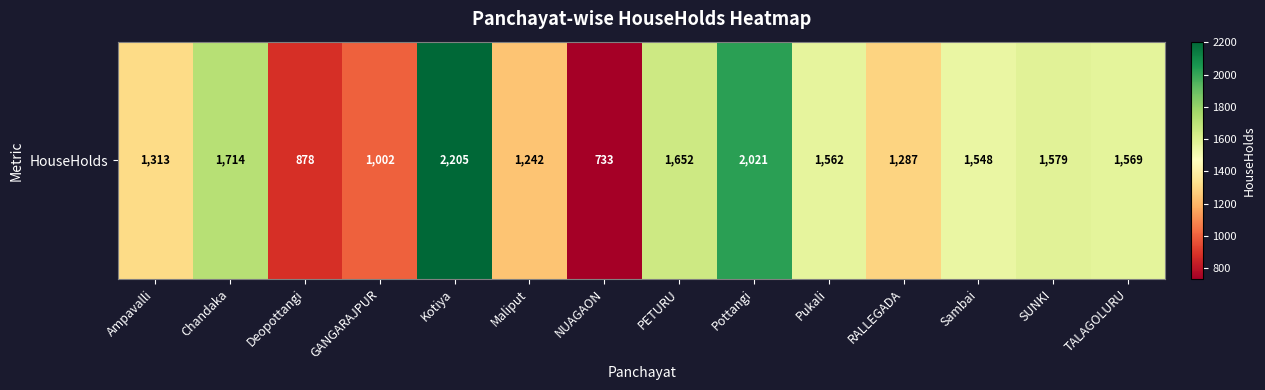

What is the difference between the values at Sambai and Maliput?

306